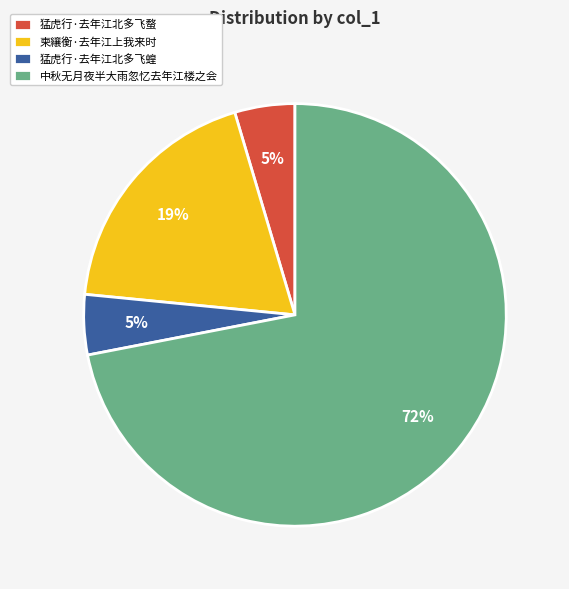

True or false: 猛虎行·去年江北多飞蝥 accounts for 14% of the total.

False